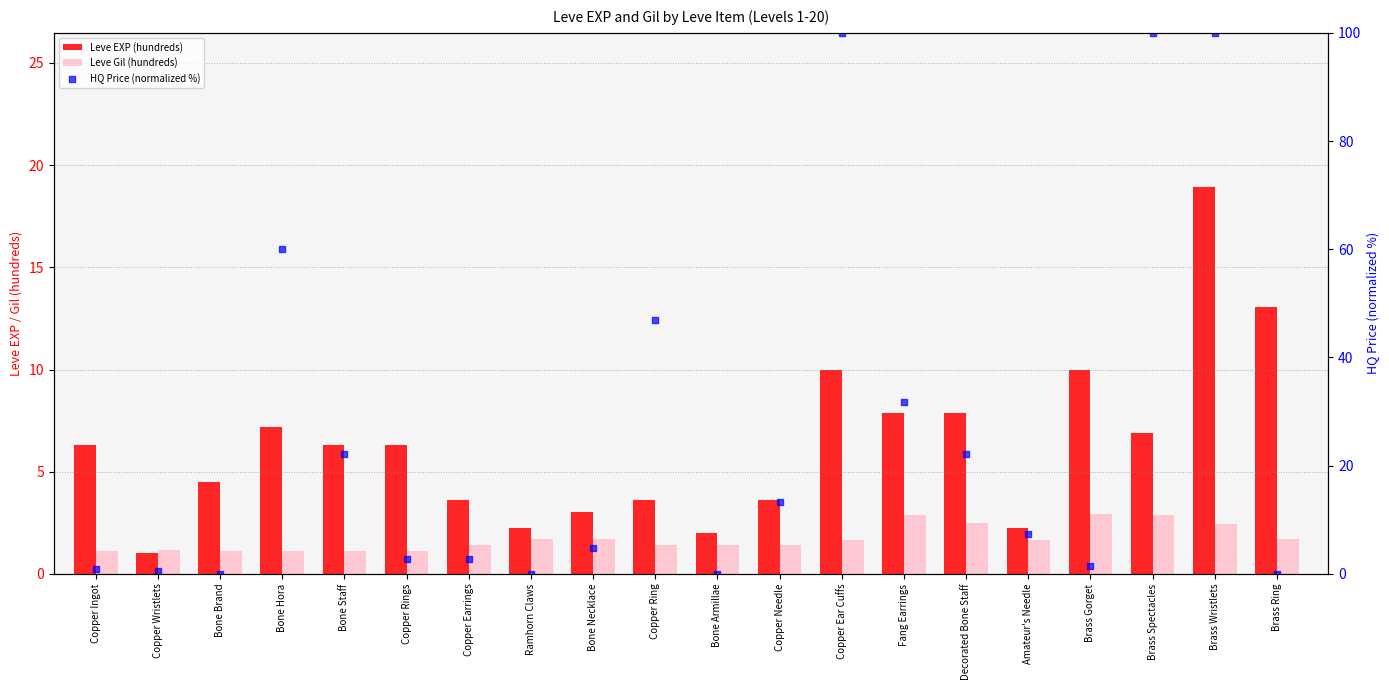

Is the value of Leve Gil (hundreds) at Fang Earrings greater than the value of HQ Price (normalized %) at Ramhorn Claws?

Yes